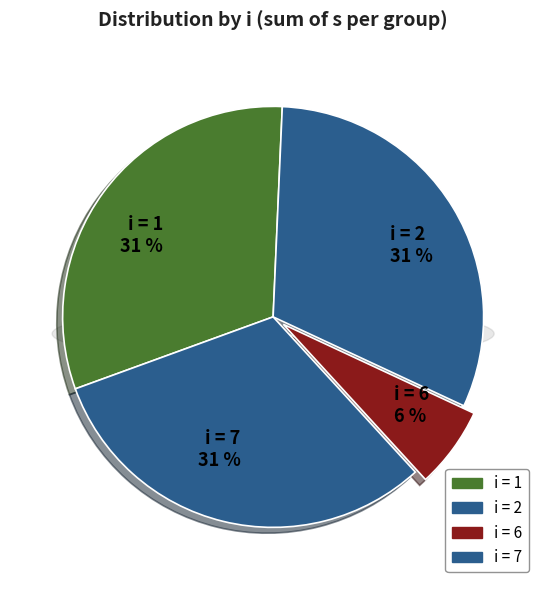

What percentage is NOT represented by 7?

68.8%